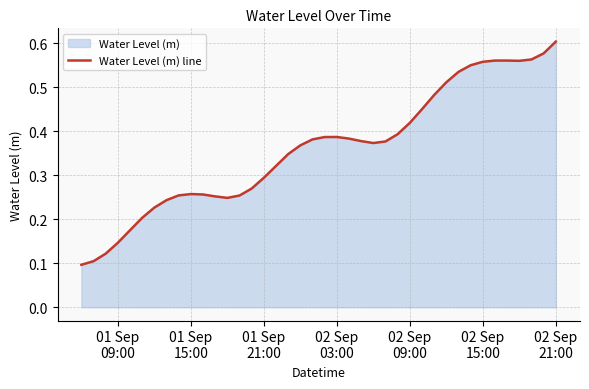

What is the smallest value displayed?

0.1